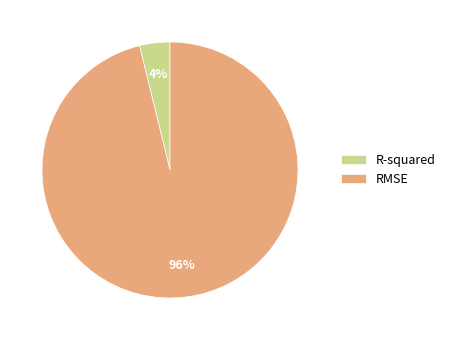

Count the number of slices in the pie.

2